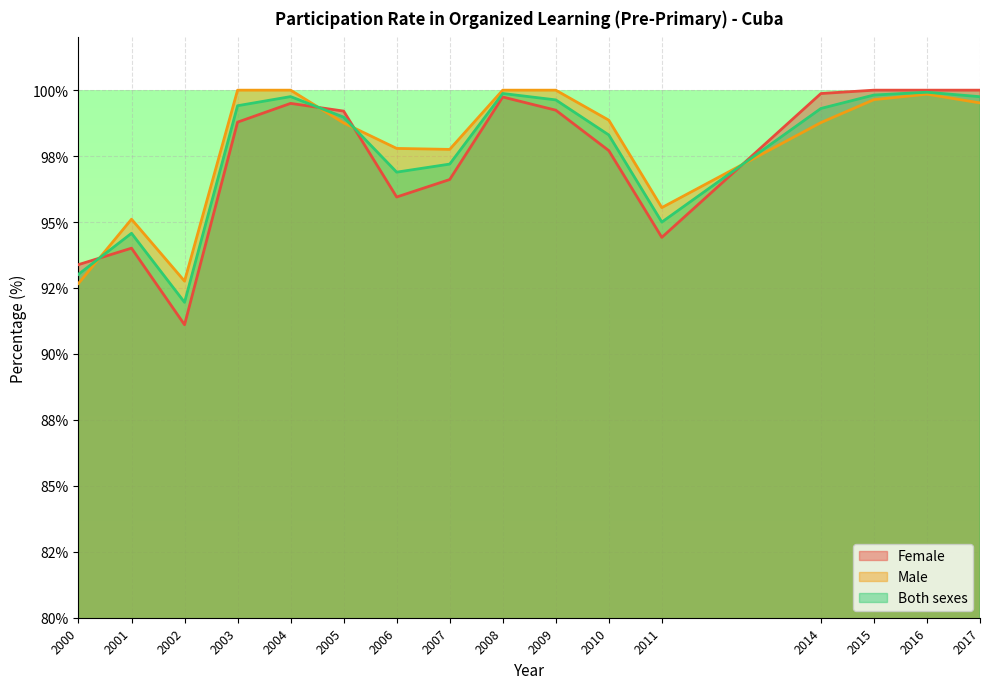

Between 2003 and 2010, which is larger?

2003